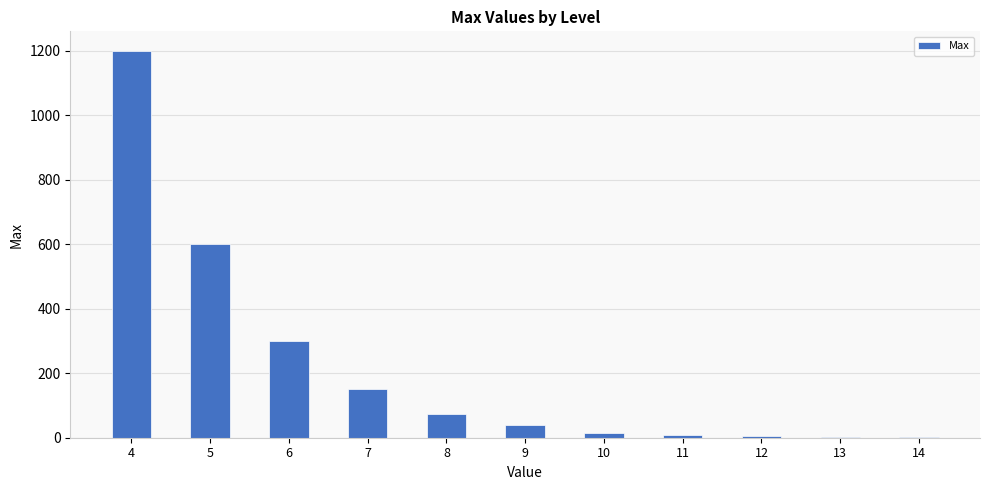

What is the greatest value displayed?

1200